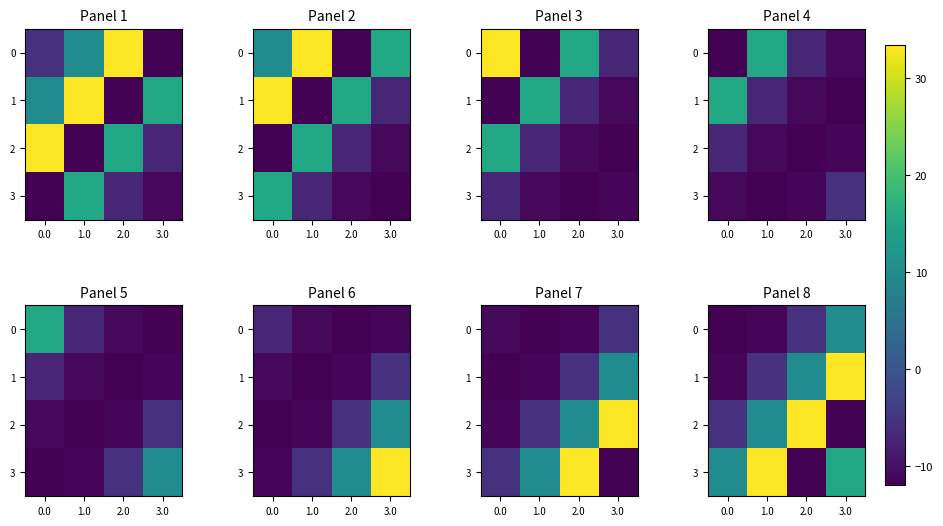

How many series are shown in this chart?

4